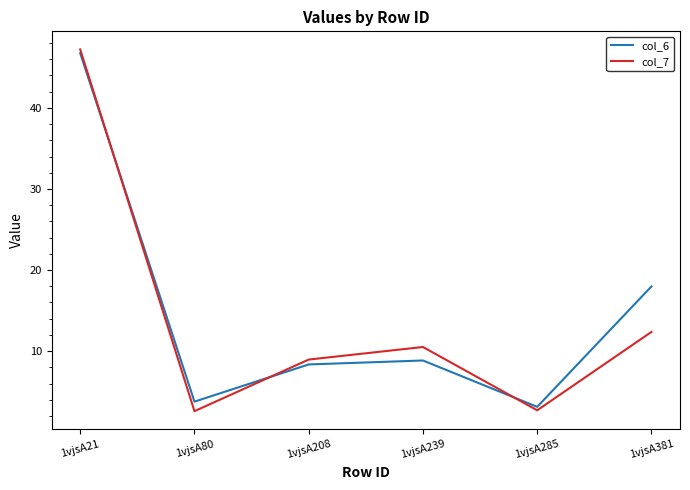

Does the chart display data point markers on the line(s)?

No